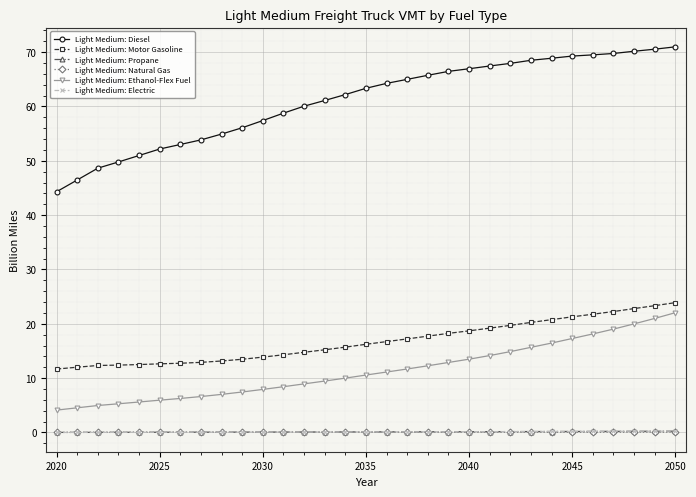

Which series has the largest total across all categories?

Light Medium: Diesel